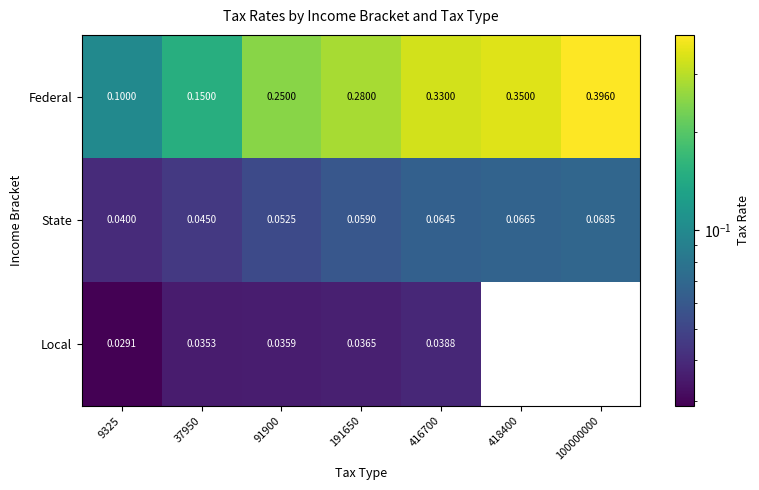

Which series has the widest spread of values?

Federal